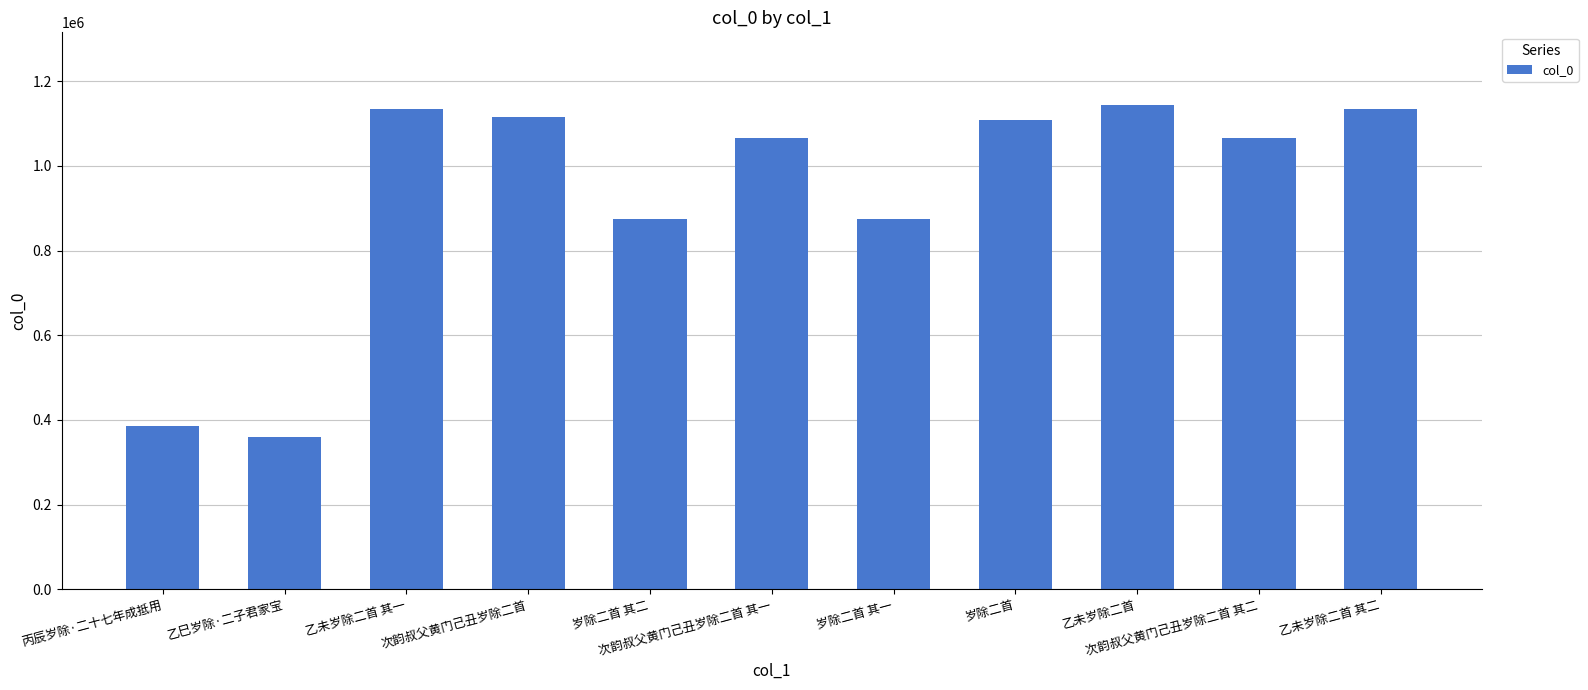

What is the sum of all values?

10264329